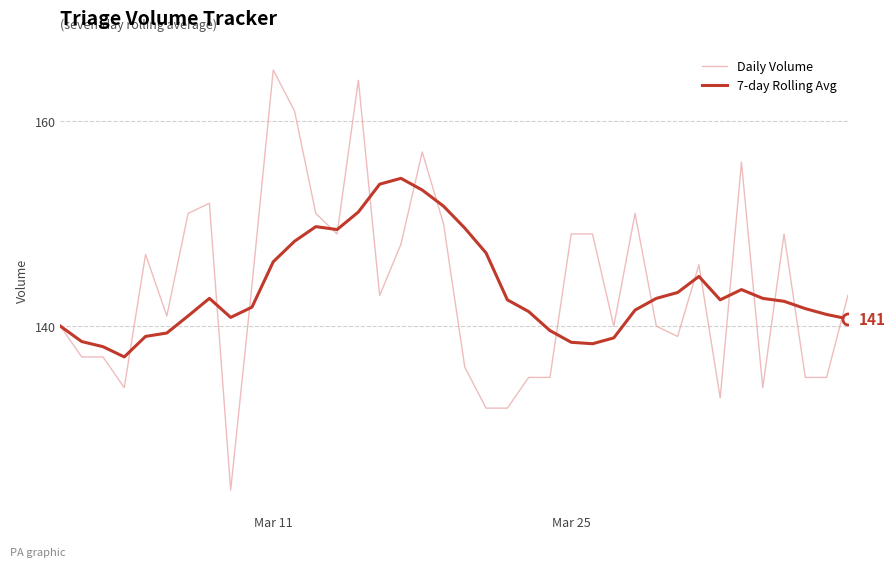

Rank the series by their maximum value, from lowest to highest.

7-day Rolling Avg, Daily Volume